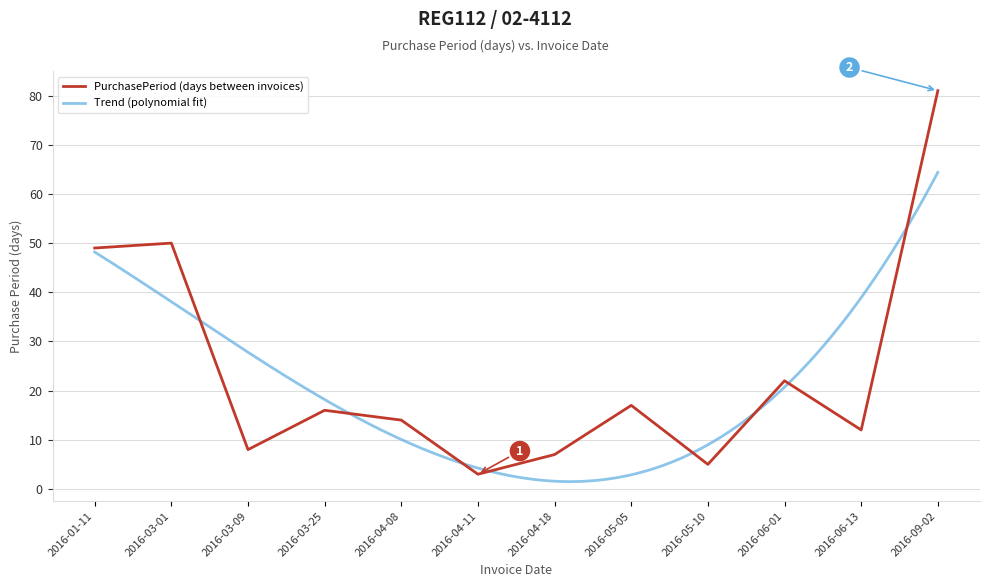

What is the change in value from 2016-04-11 to 2016-06-13?

+9